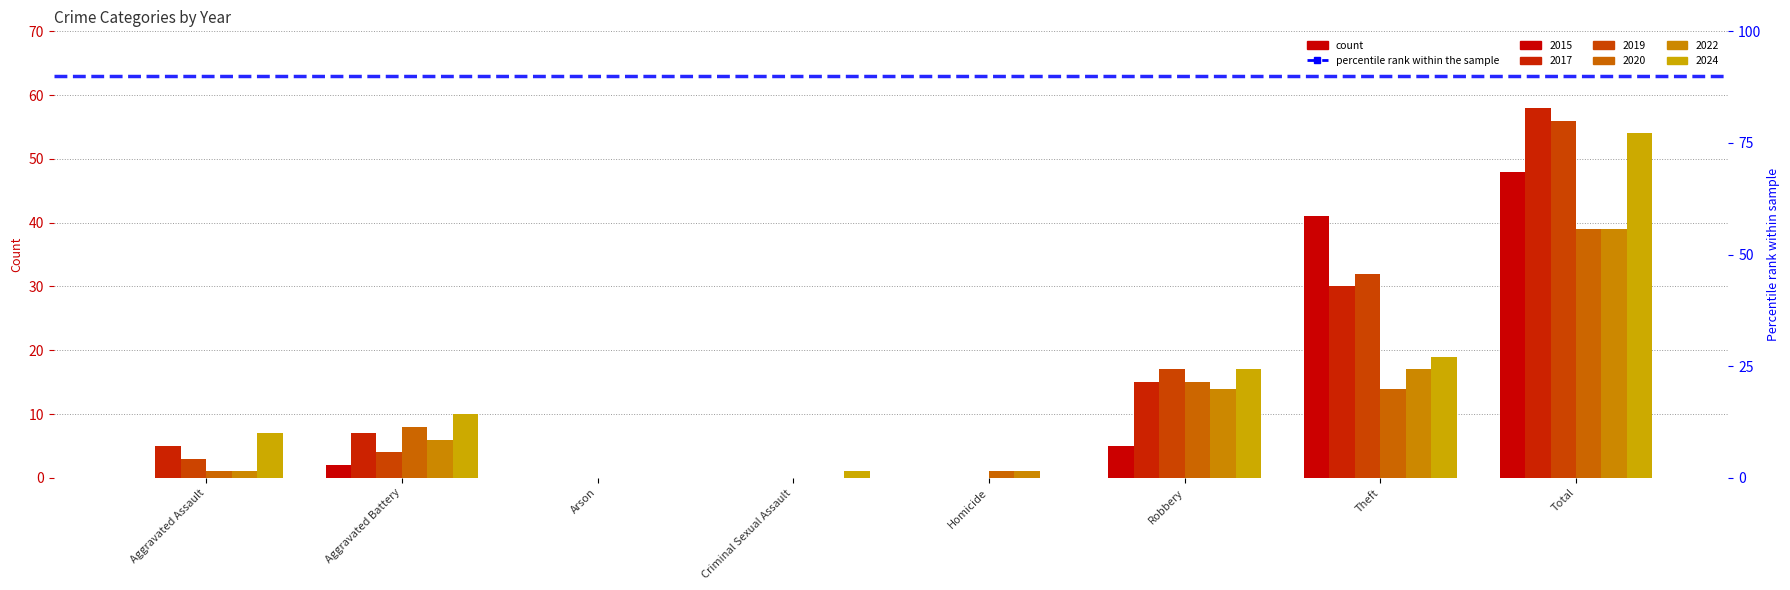

Which has a higher value, Homicide or Aggravated Battery?

Aggravated Battery